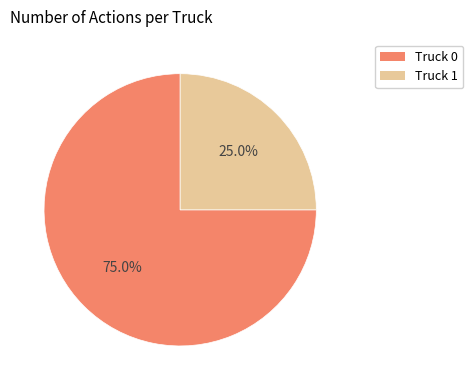

To the nearest percent, what portion does Truck 1 represent?

25%